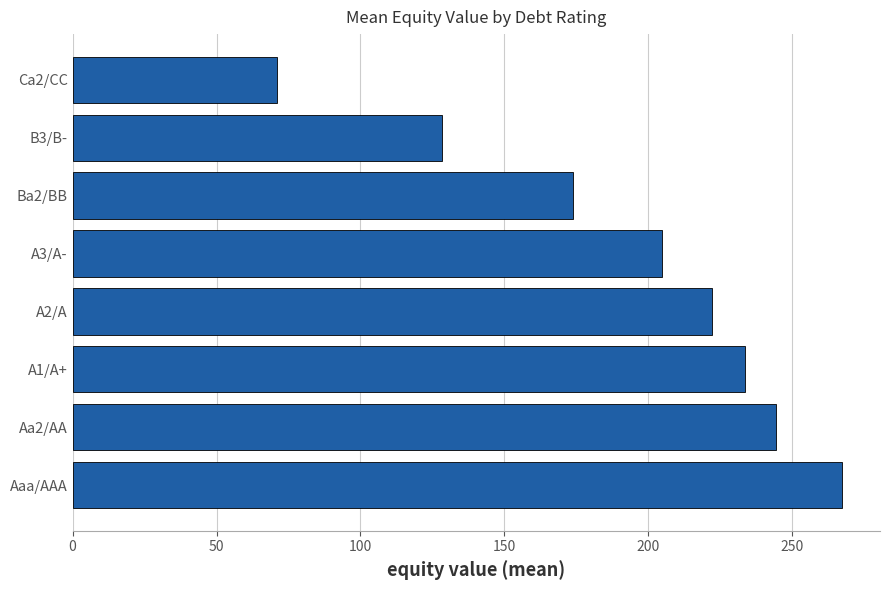

Count the number of data series in this chart.

1